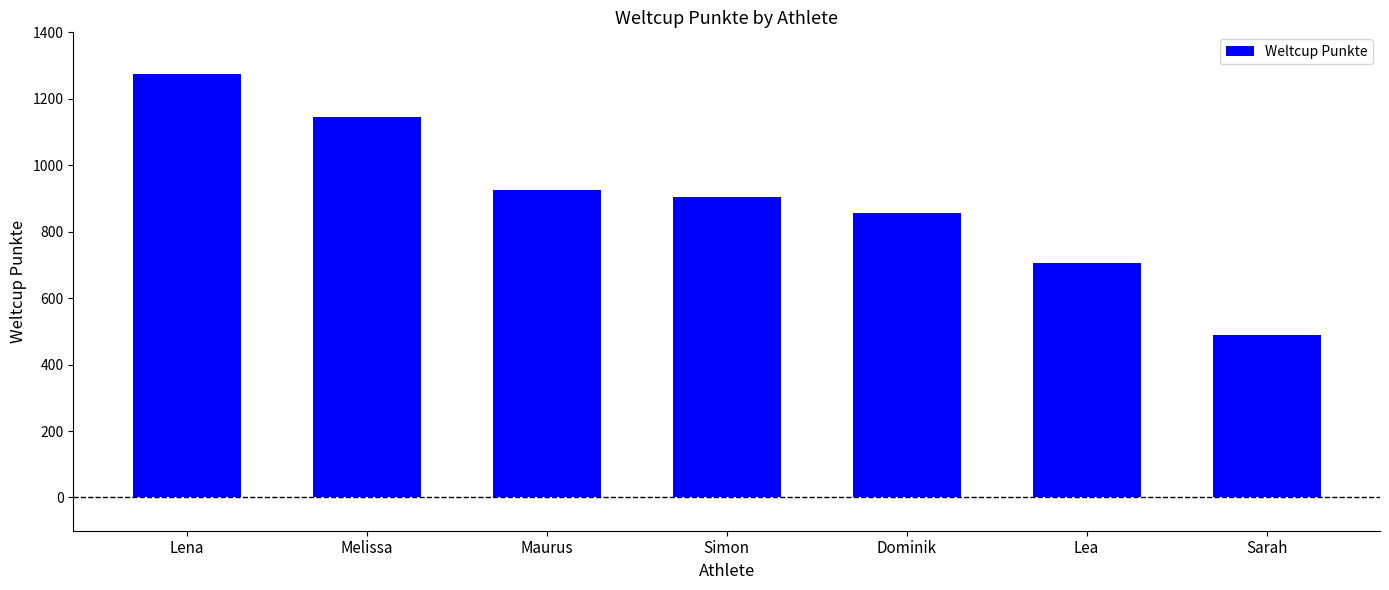

What is the label of the 6th bar from the left?

Lea